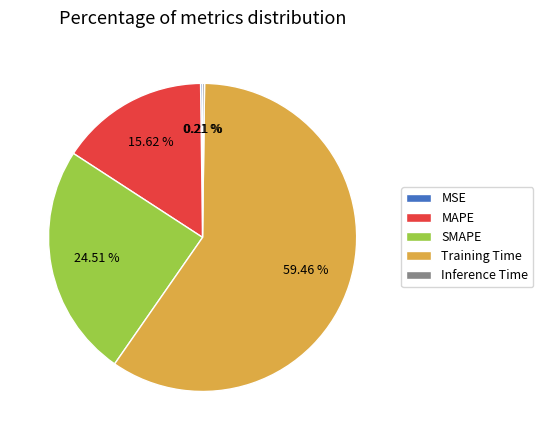

Is Training Time the majority of the pie?

Yes